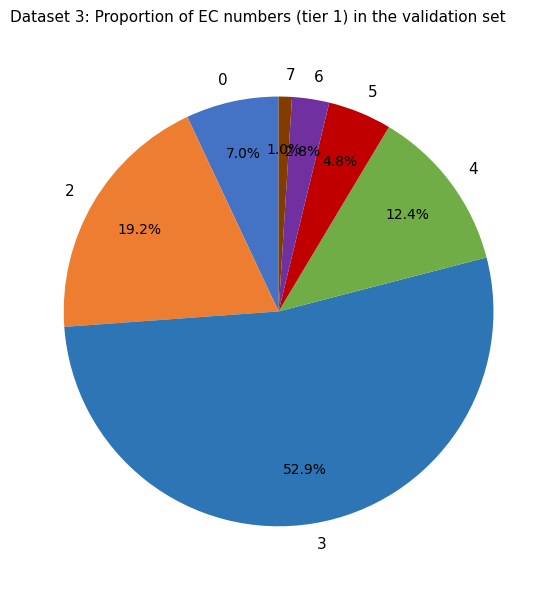

Which slice represents more than half of the pie?

3